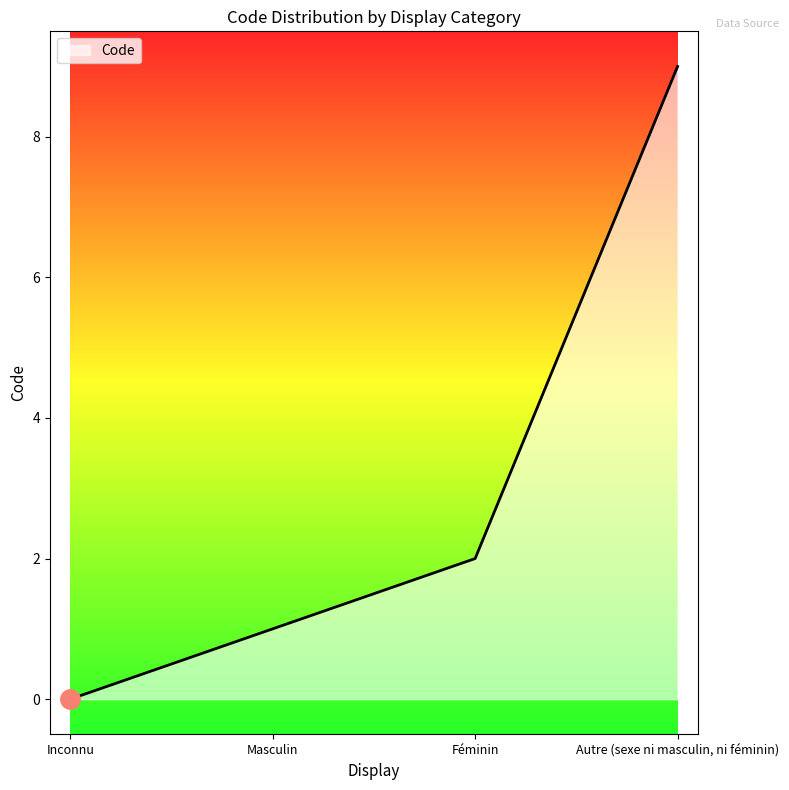

What position from the right is Autre (sexe ni masculin, ni féminin)?

1